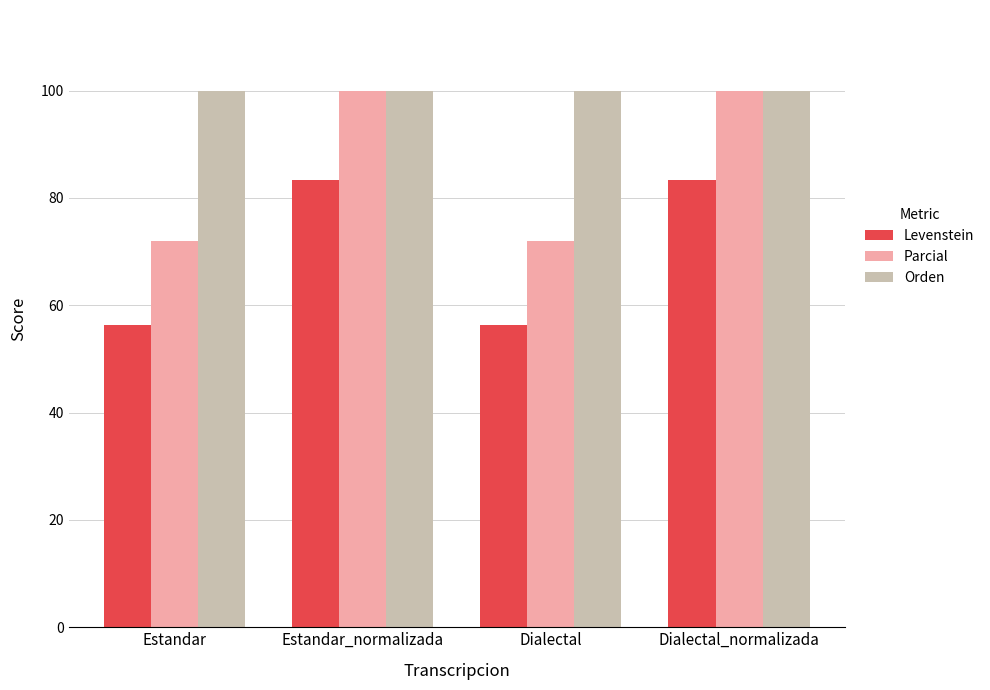

What is the sum of all Parcial values?

344.0